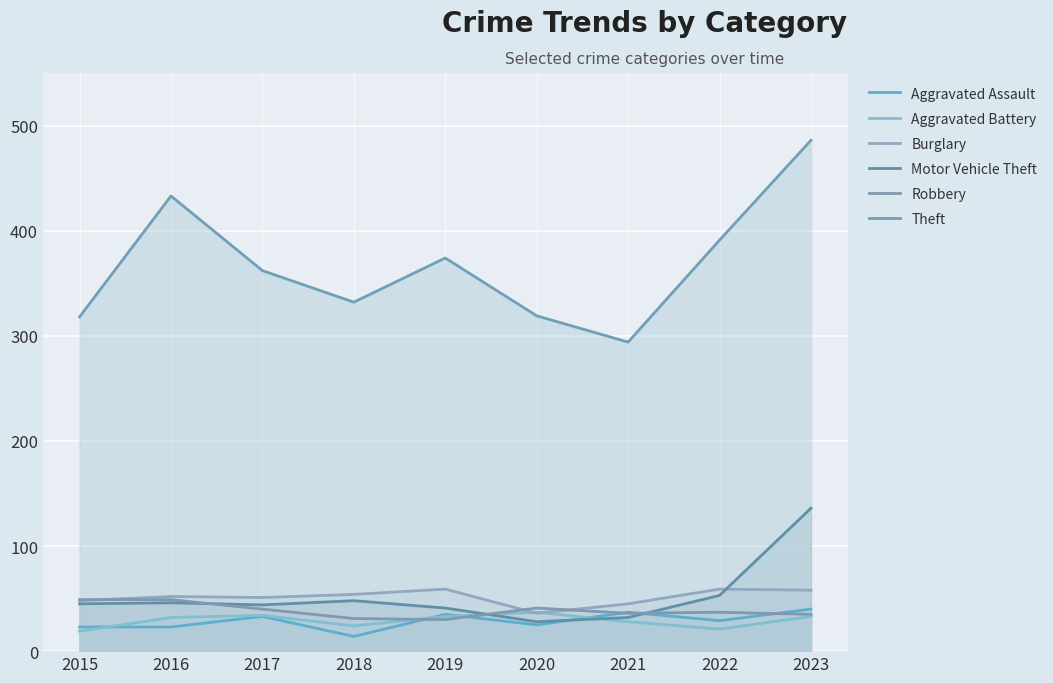

In Aggravated Battery, how many points are lower than both neighbors (excluding endpoints)?

2